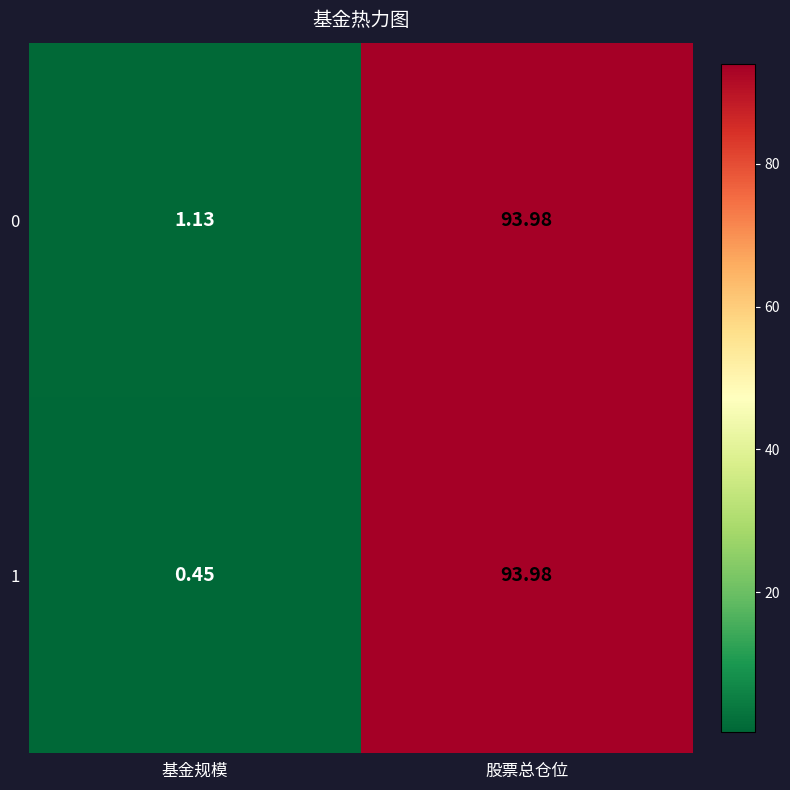

Rank the categories by 0 value from highest to lowest.

股票总仓位, 基金规模